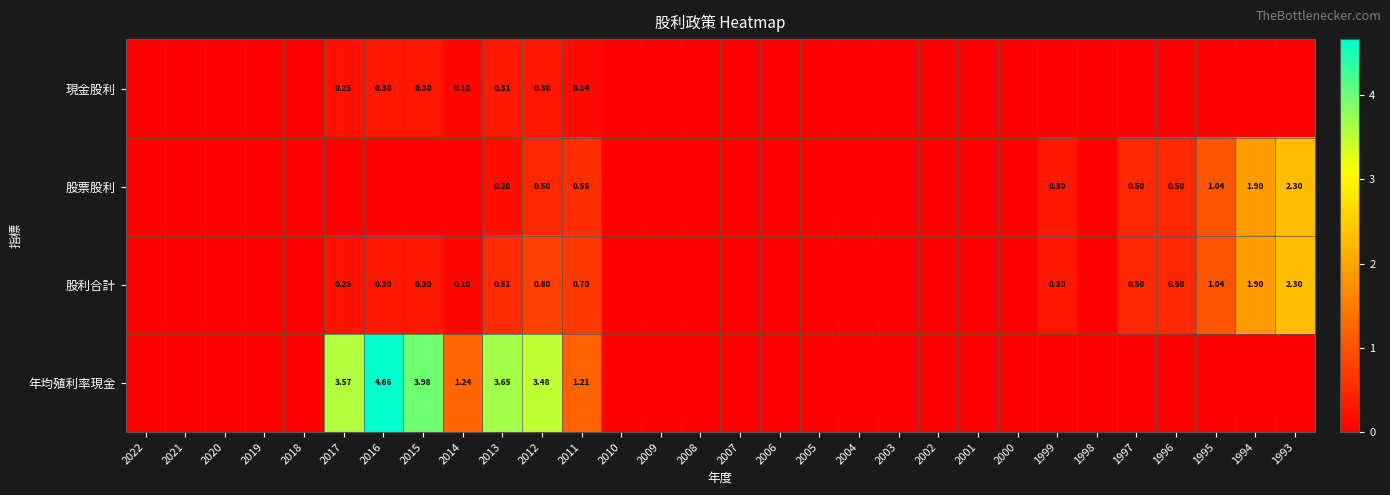

What is the maximum value for 年均殖利率現金?

4.7